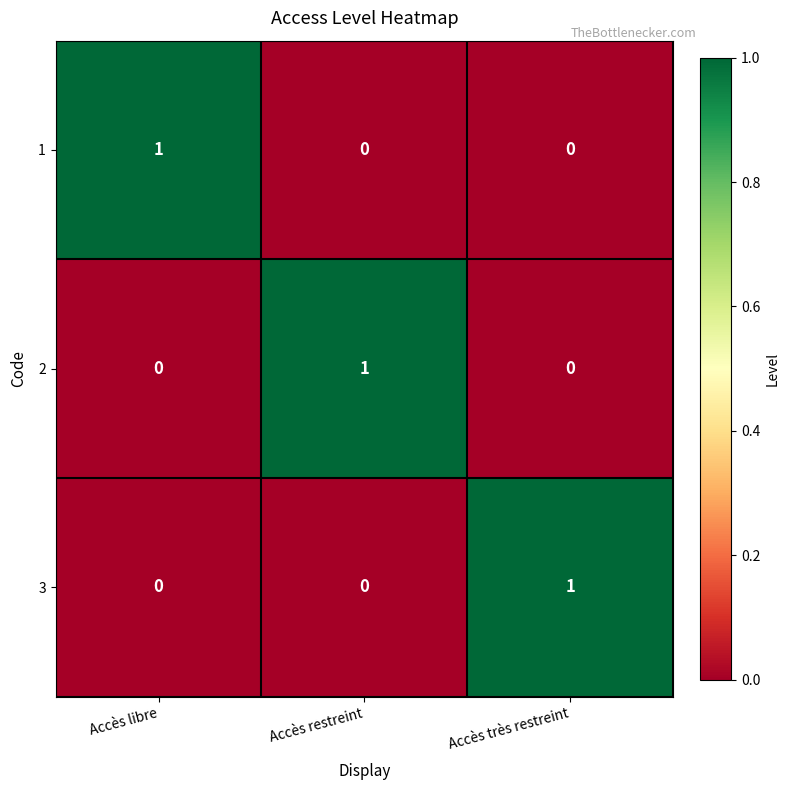

Reading left to right, transcribe all the data shown in this chart.

1: 1	0	0
2: 0	1	0
3: 0	0	1